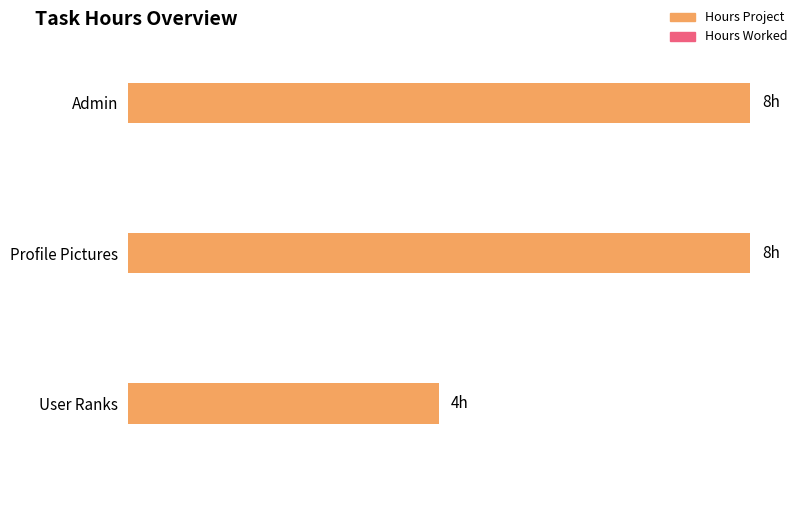

Which series has the largest total across all categories?

Hours Project